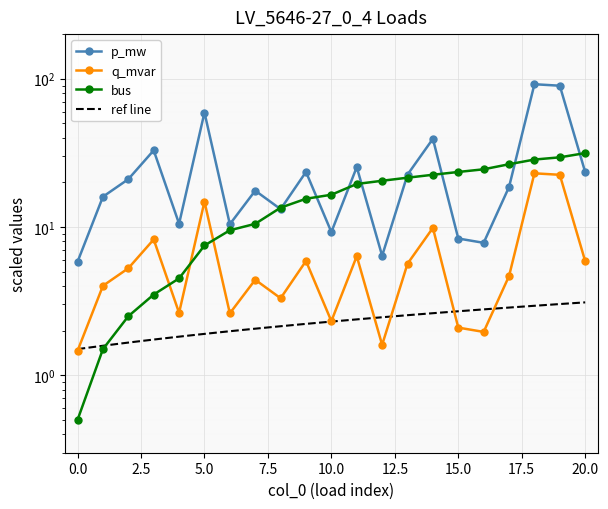

True or false: q_mvar has more than 0 points higher than both neighbors.

True